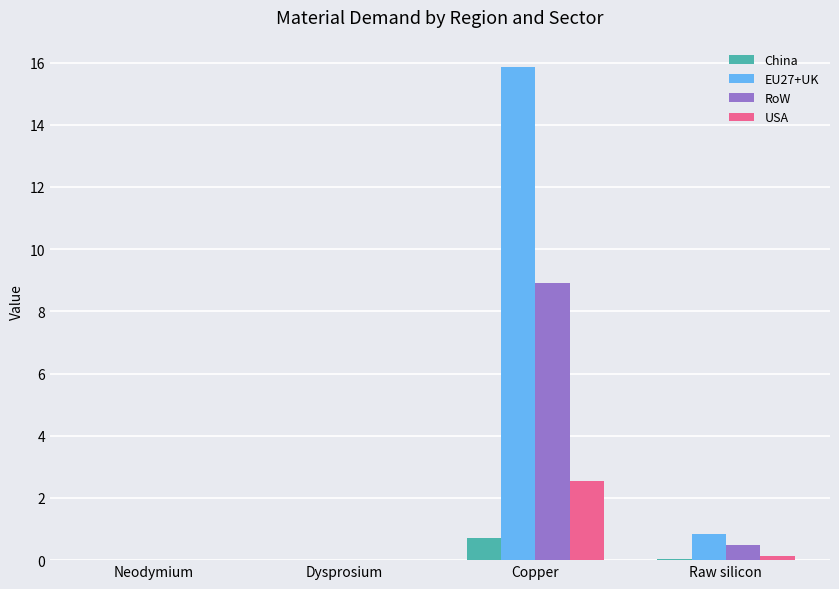

At which label does RoW reach its peak?

Copper